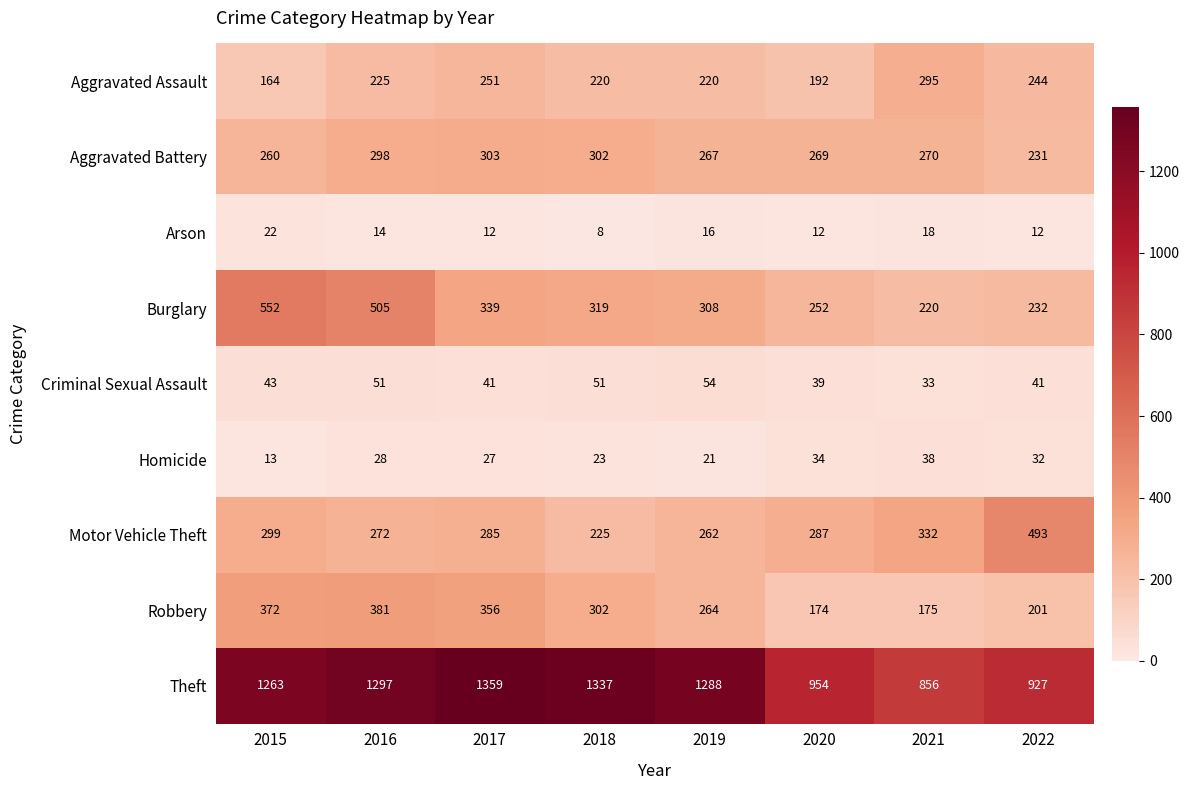

Rank the series by their maximum value, from highest to lowest.

Theft, Burglary, Motor Vehicle Theft, Robbery, Aggravated Battery, Aggravated Assault, Criminal Sexual Assault, Homicide, Arson